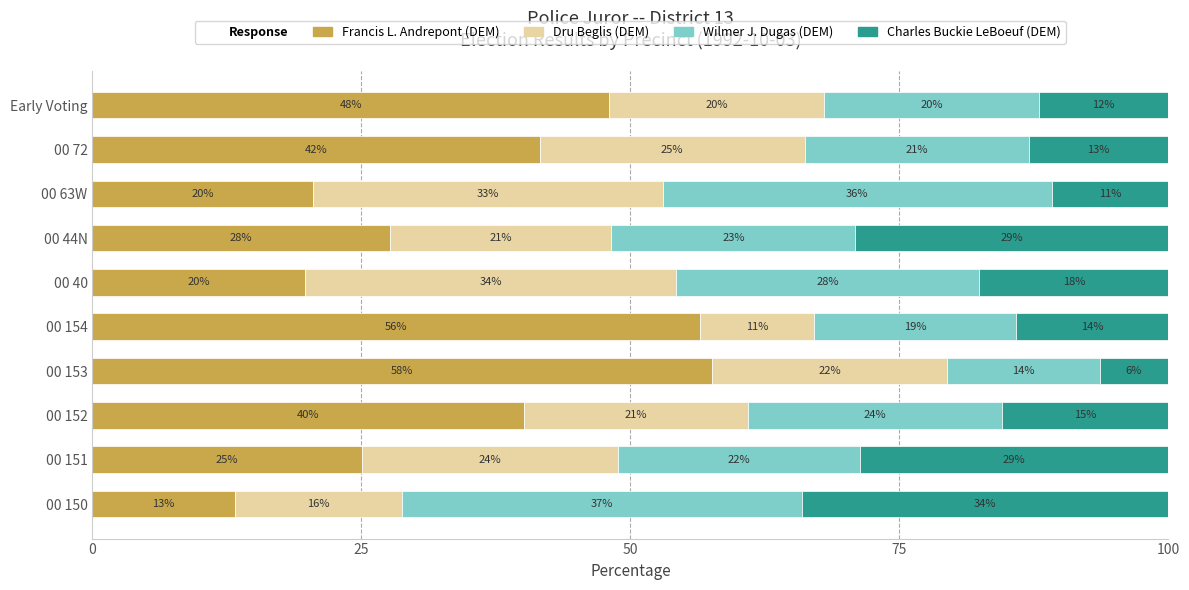

What is the value of the Dru Beglis (DEM) bar at the 3rd from the left?

20.9